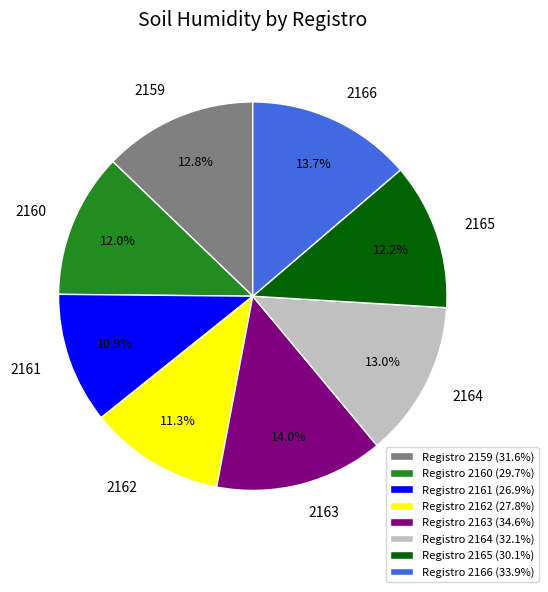

Is the sum of 2164 and 2163 greater than half?

No